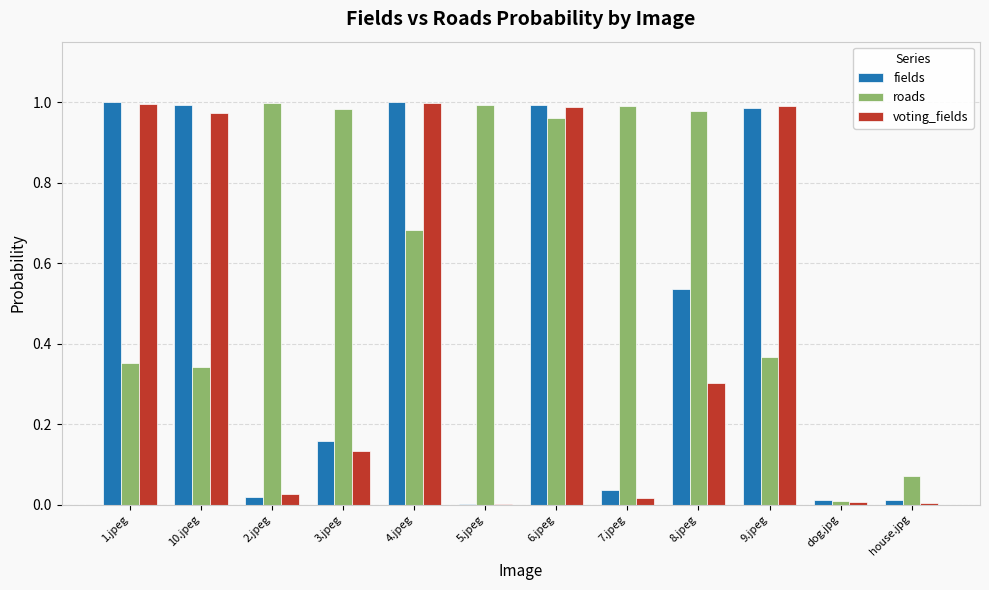

True or false: voting_fields has a value of 0.3 at 8.jpeg.

True